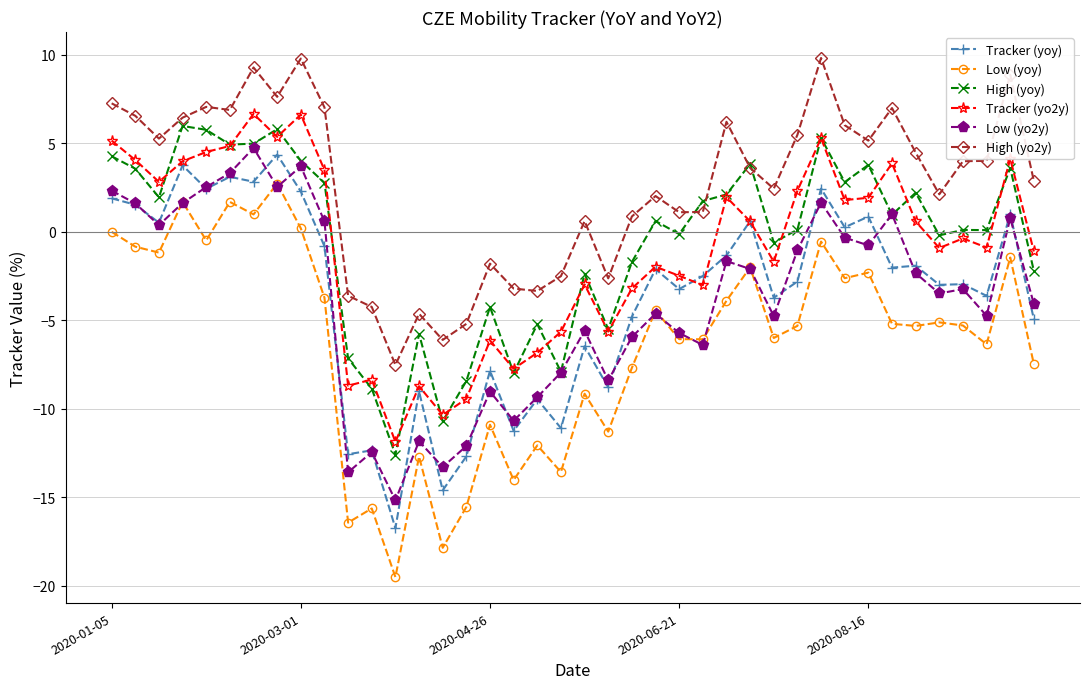

True or false: Tracker (yo2y) and High (yo2y) intersect in this chart.

False